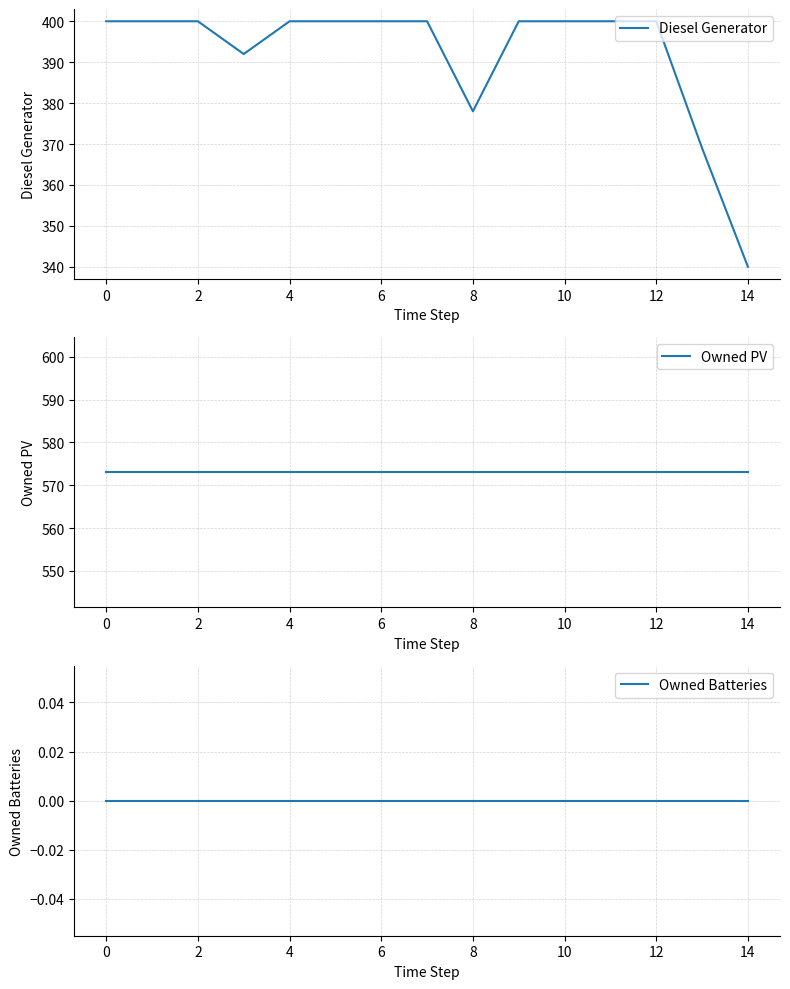

What is the minimum value for Diesel Generator?

340